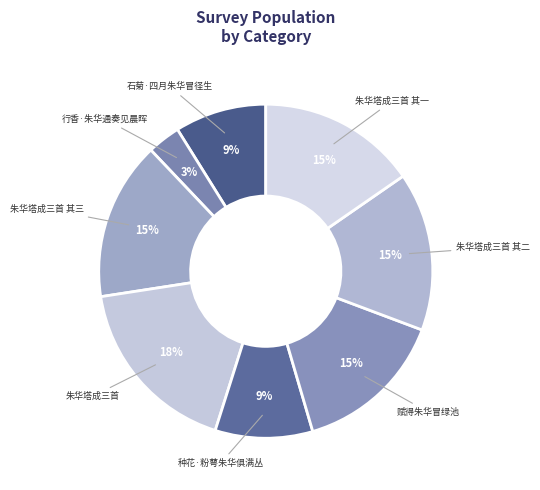

Which category has the biggest portion of the pie?

朱华塔成三首